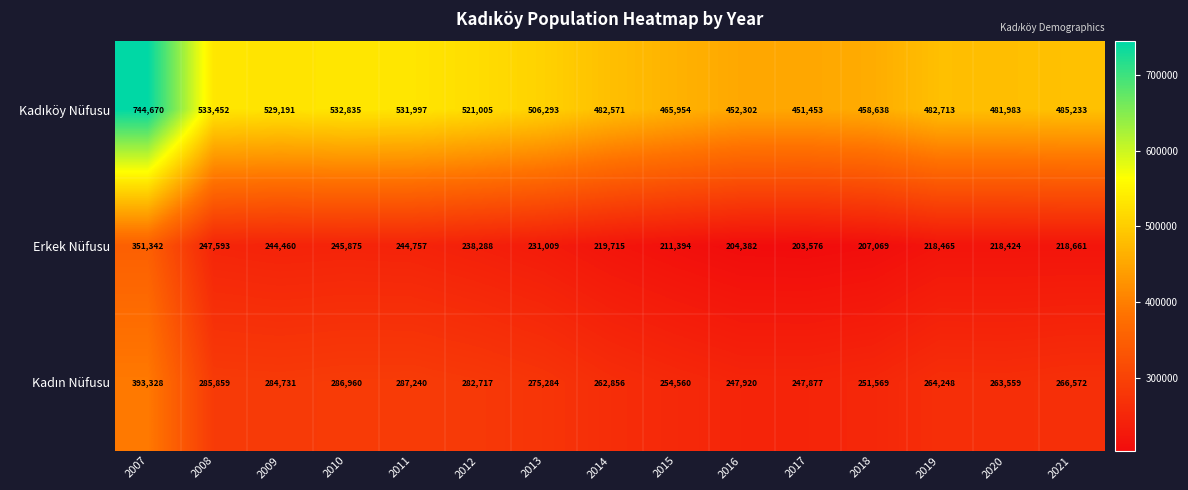

At which label is Erkek Nüfusu closest to 277459?

2008